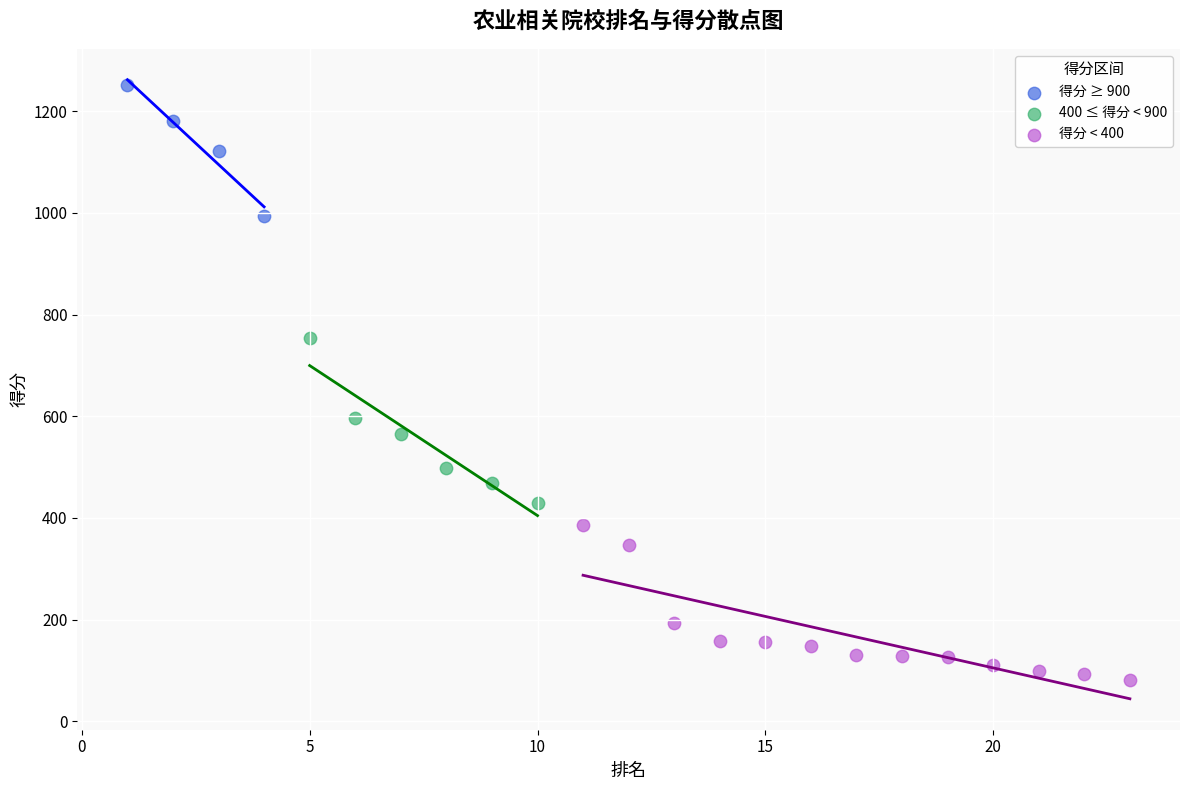

Which series contains the highest Y value?

得分 ≥ 900